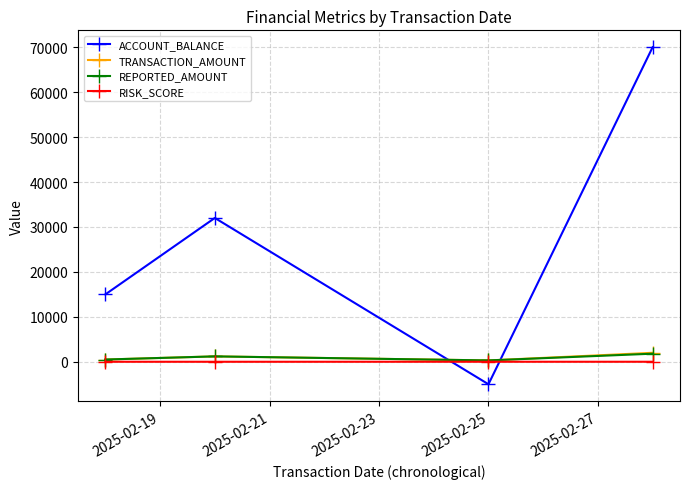

How many distinct data groups are displayed?

4